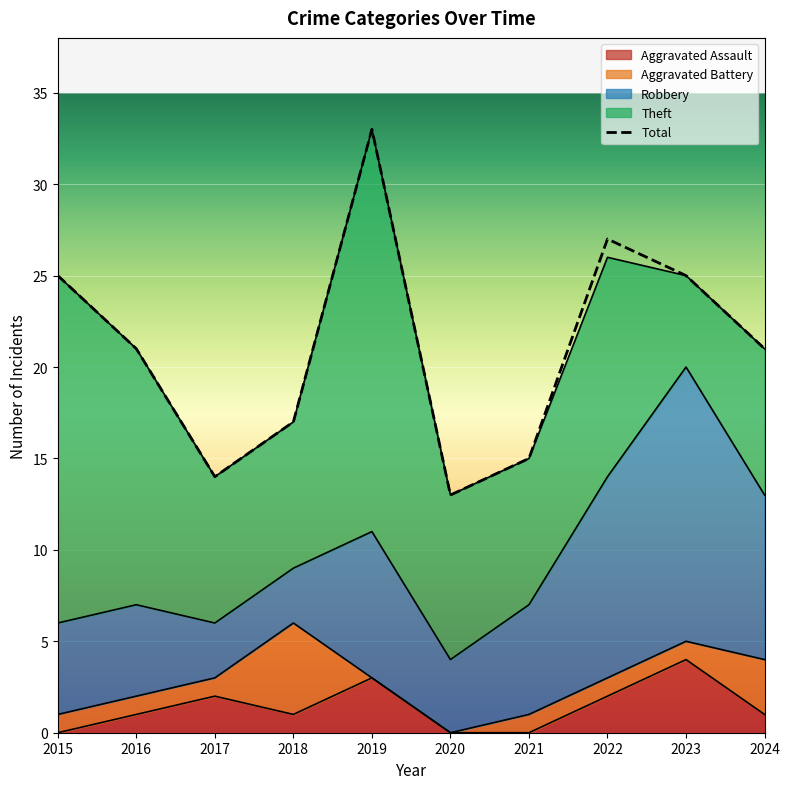

The value of Total at 2024 is 7. True or false?

False